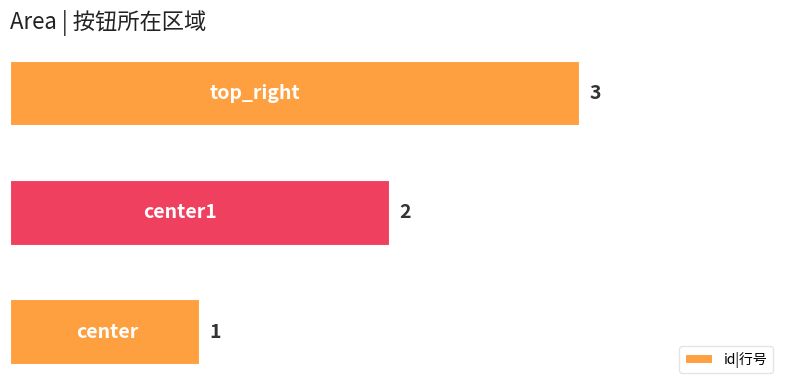

How many values are between 1 and 3?

3